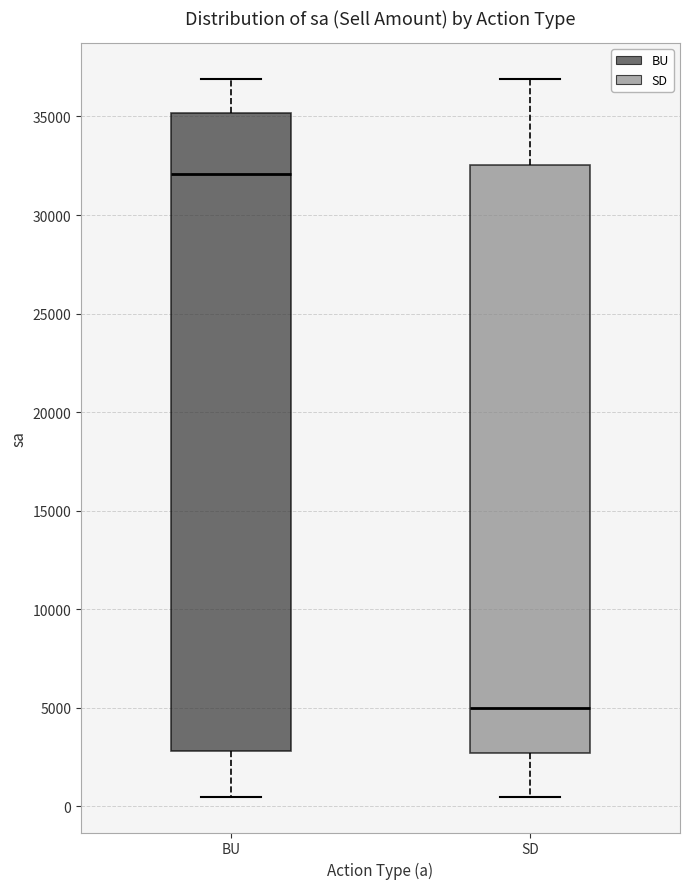

Reading left to right, transcribe this box plot: for each box, give where its median line is, the range the box spans, and where its two whiskers end, as read against the y-axis. The values are not printed on the chart, so give them approximately, as read against the axis.

BU: median 32000, box 3000 to 35000, whiskers 500 to 37000
SD: median 5000, box 2500 to 32500, whiskers 500 to 37000